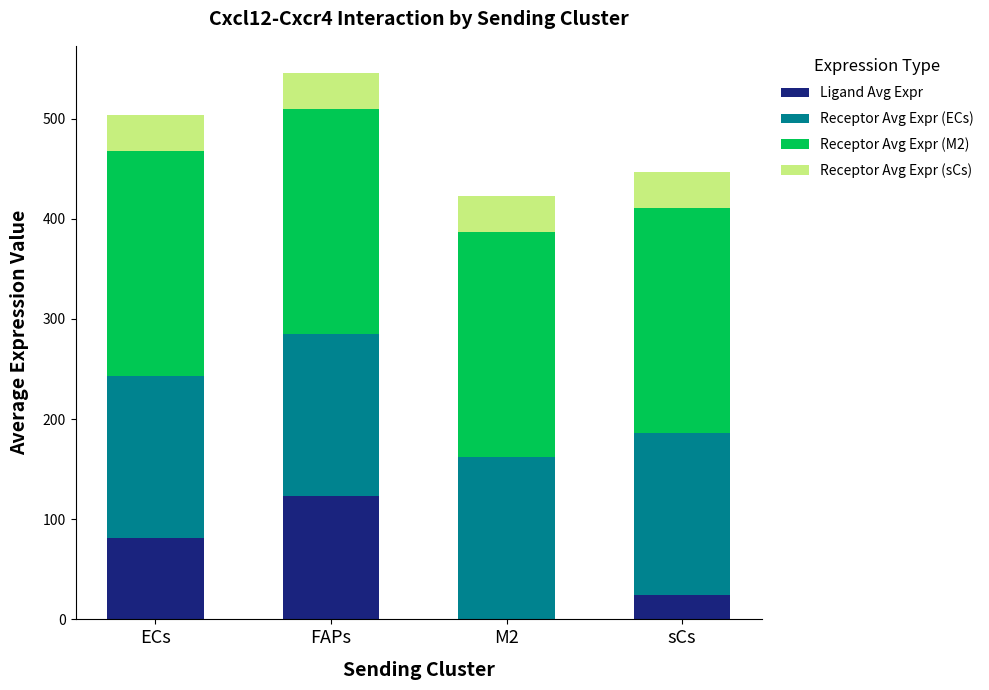

Reading left to right, transcribe the values for Ligand Avg Expr.

ECs=81.1	FAPs=123.0	M2=0.4	sCs=24.2